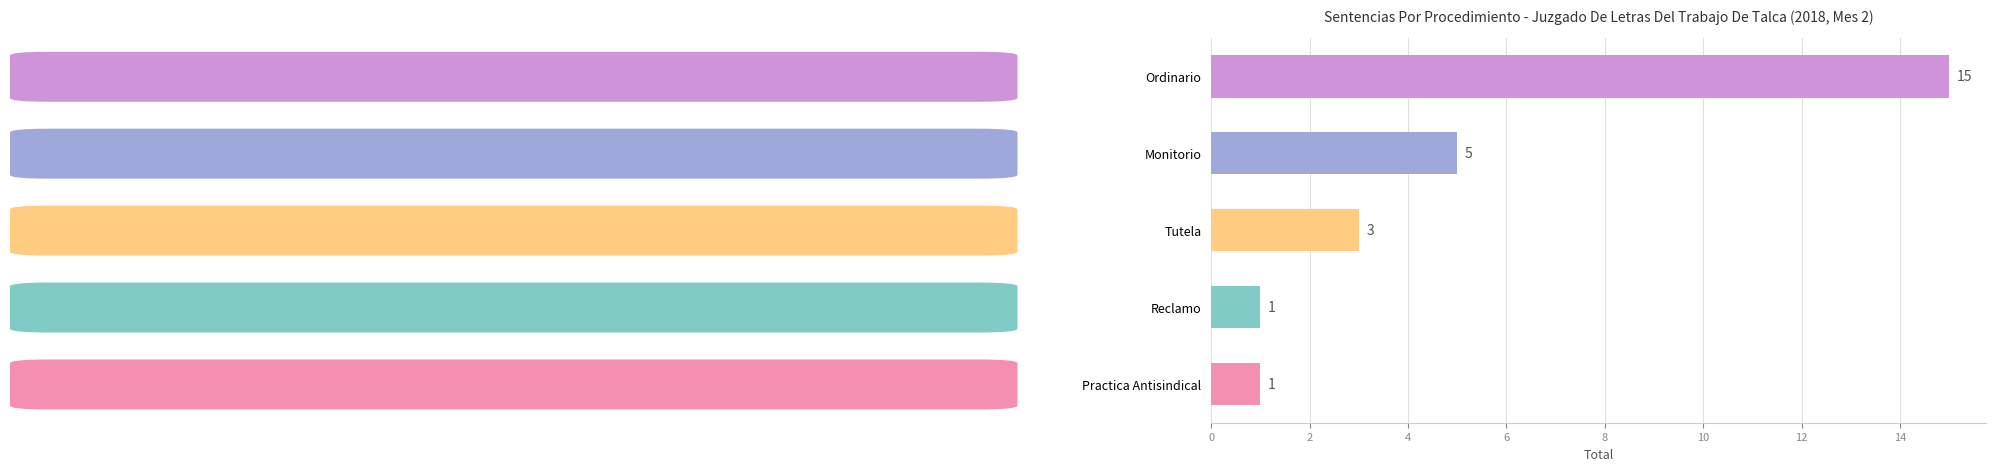

Between Monitorio and Practica Antisindical, which is larger?

Monitorio